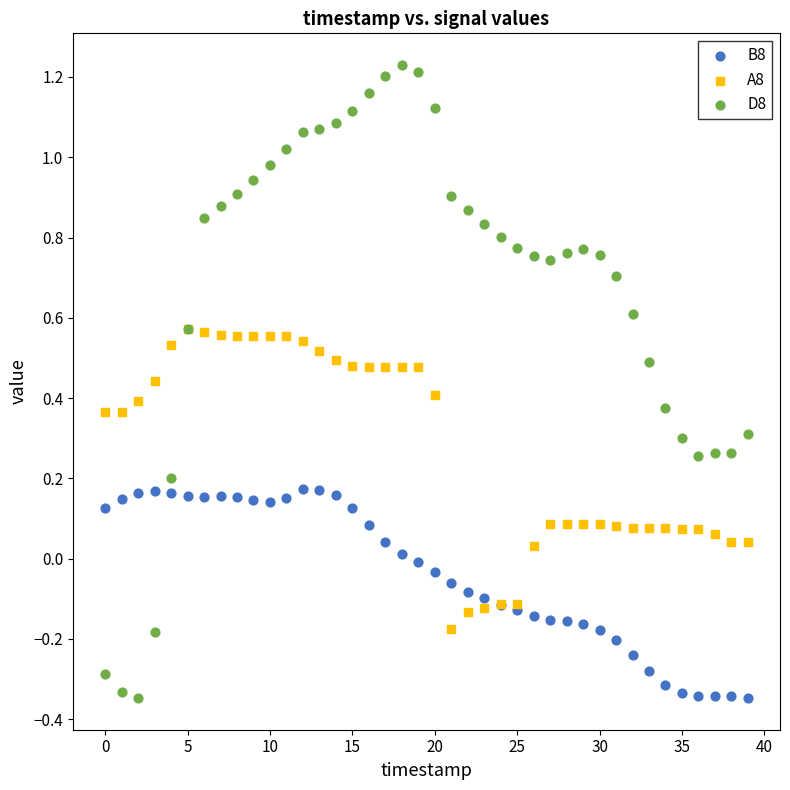

Which series reaches the maximum Y coordinate?

D8